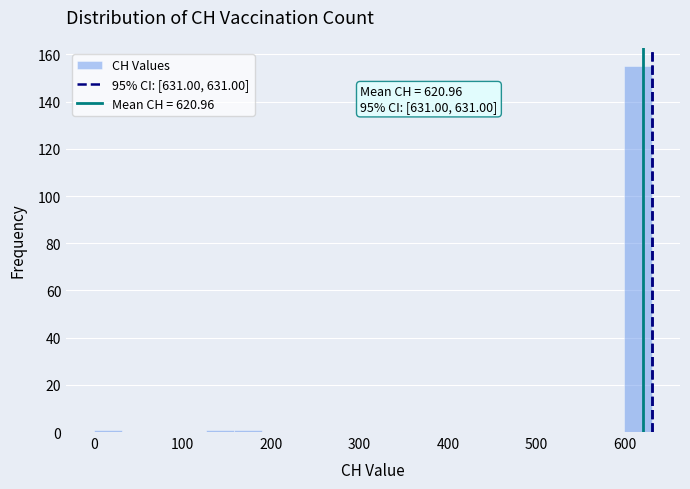

Read against the x-axis, roughly where is the centre of the tallest bar?

620